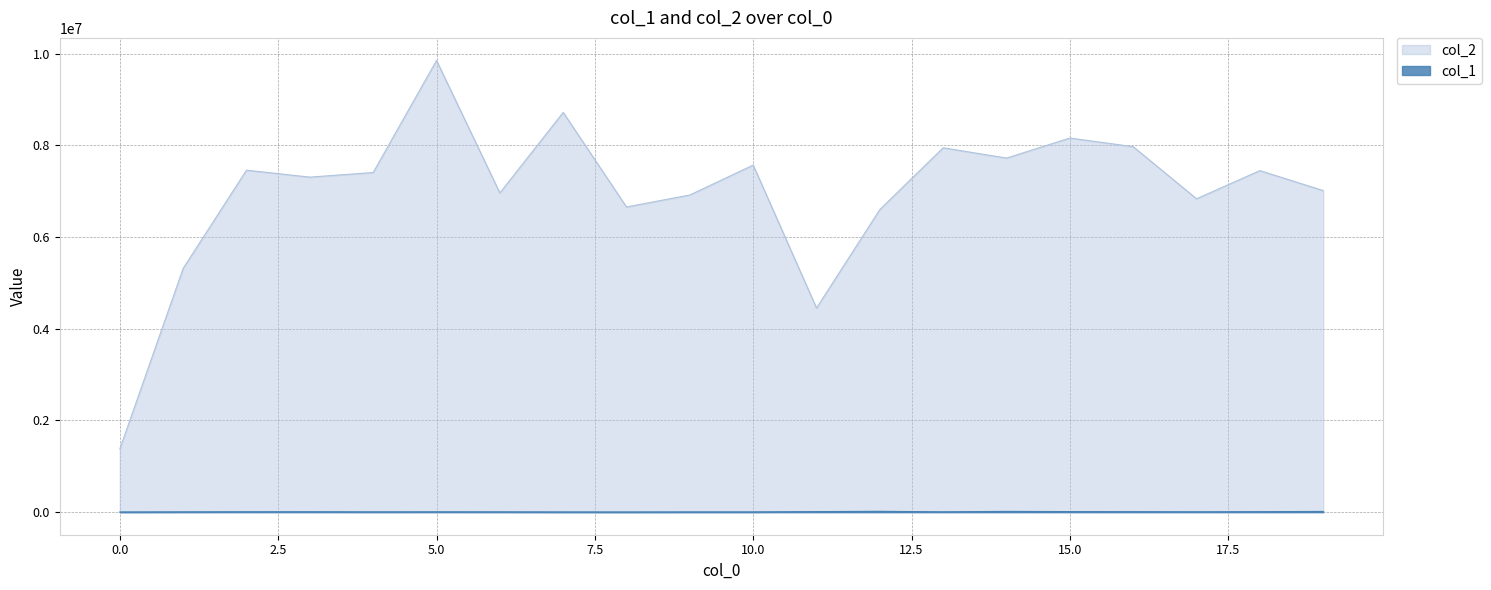

Reading left to right, transcribe all the data shown in this chart.

col_1: 3731	6157	7830	8488	5981	7105	6226	4333	3717	5064	5093	11796	17923	6635	16222	11817	9876	7237	9908	15409
col_2: 1378804	5318948	7461373	7309794	7410316	9854983	6964670	8721297	6658403	6920284	7572535	4452771	6603069	7950035	7725354	8162249	7974202	6837134	7451702	7016539